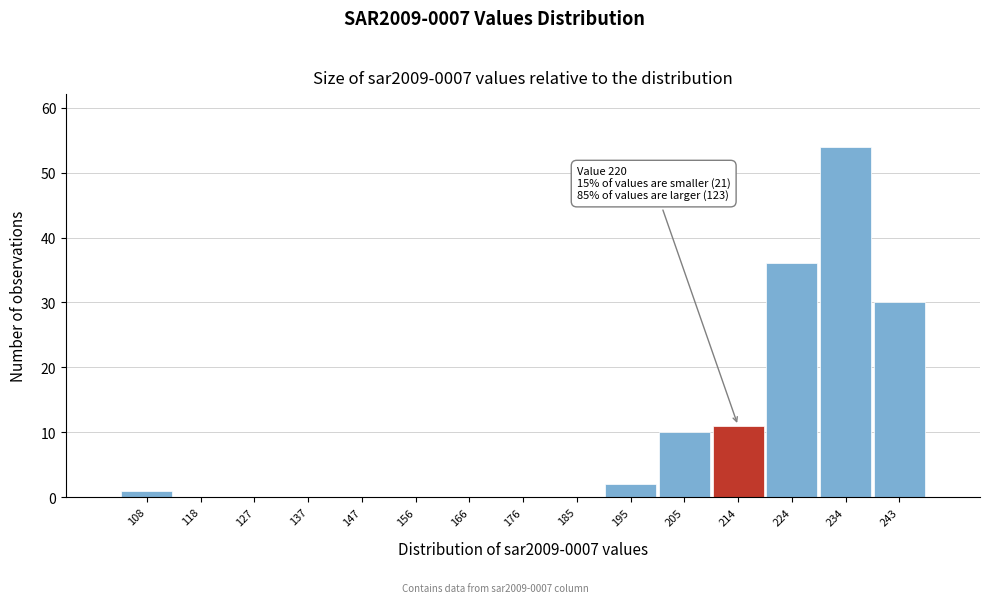

Reading right to left, extract all data points from this chart.

243=30	234=54	224=36	214=11	205=10	195=2	185=0	176=0	166=0	156=0	147=0	137=0	127=0	118=0	108=1